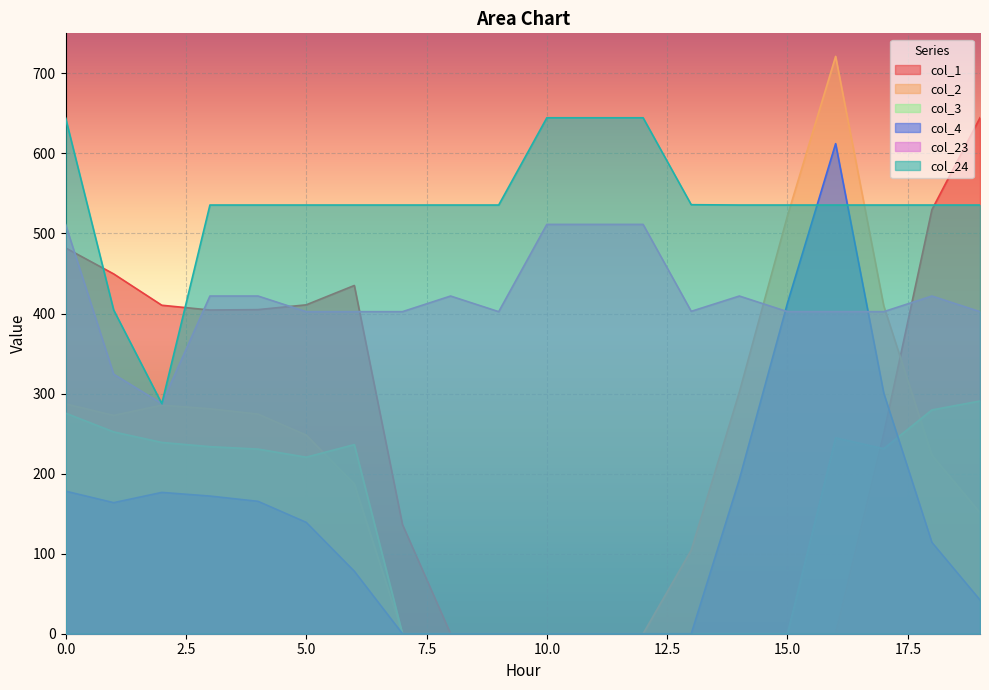

How many values in the col_4 series exceed 139?

10